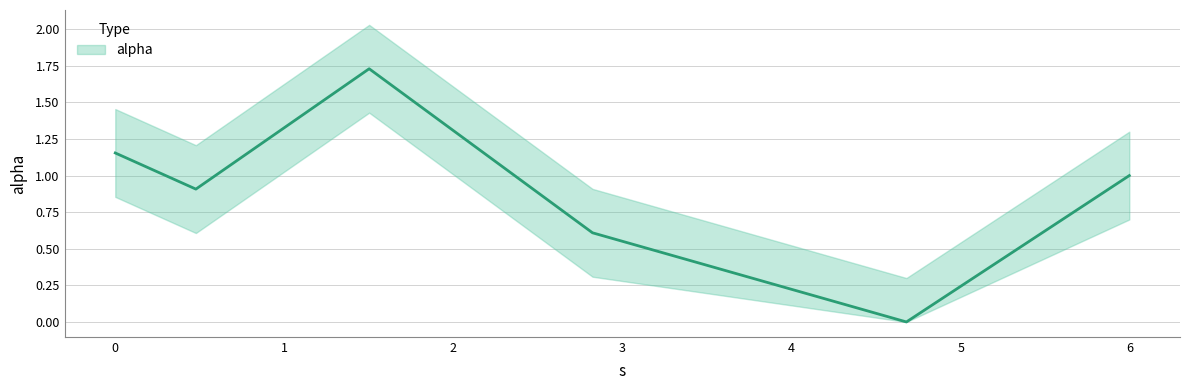

What is the difference between the second highest and second lowest values?

0.5